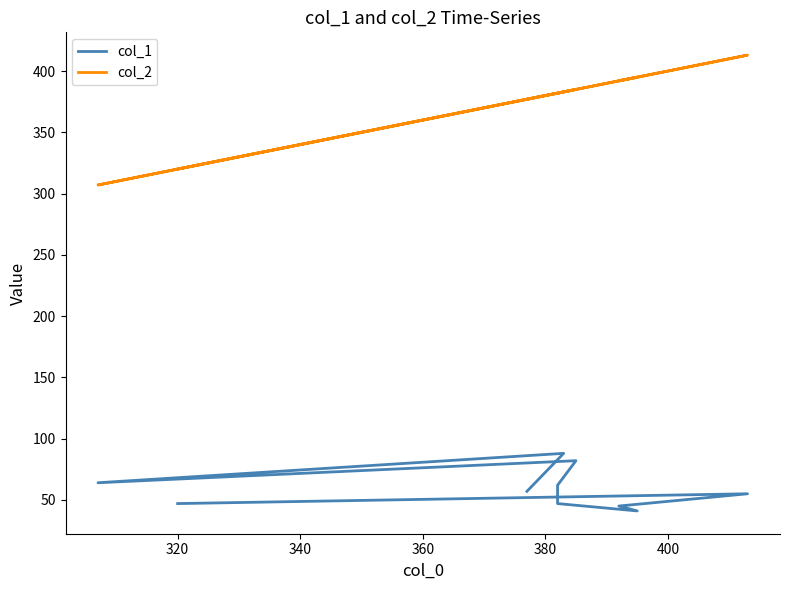

True or false: col_2 and col_1 cross at least once.

False